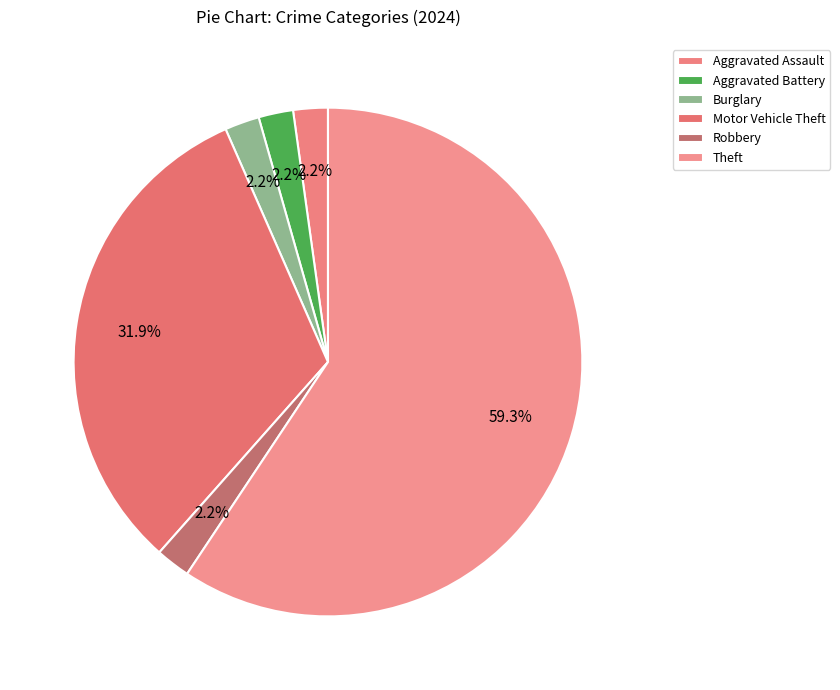

To the nearest percent, what portion does Robbery represent?

2%